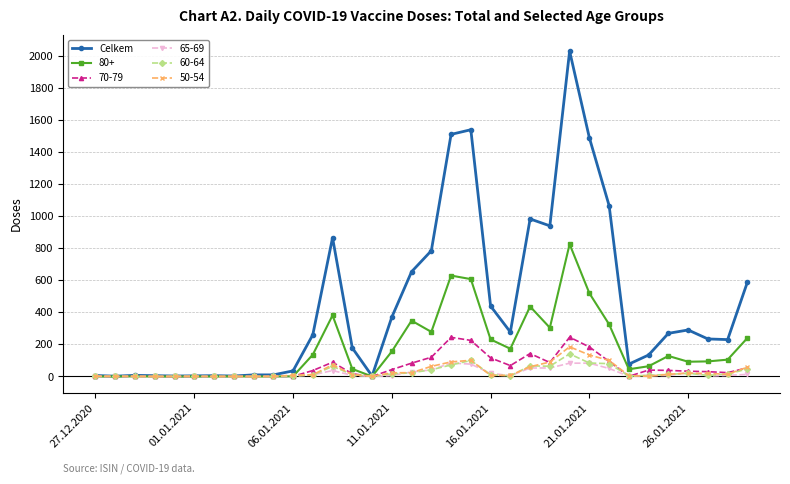

What is the maximum value shown in the chart?

2028